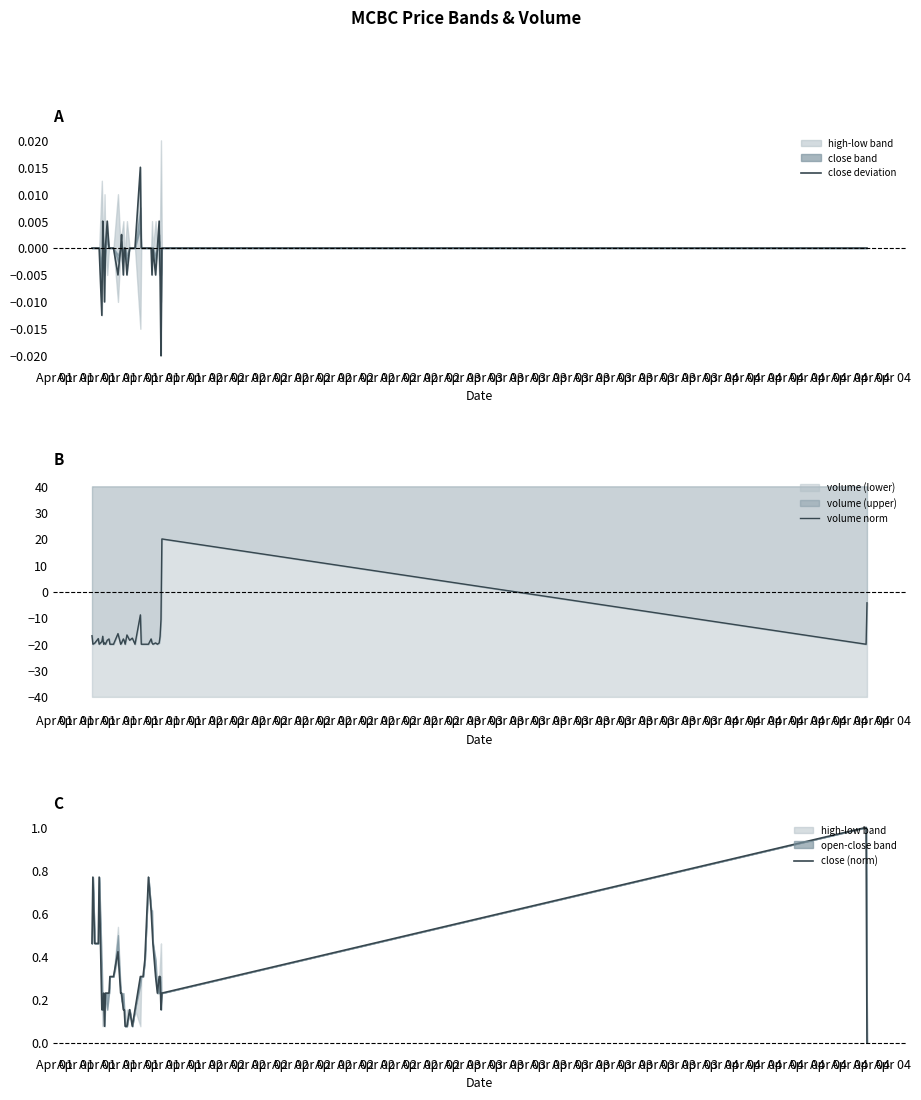

Which label corresponds to the largest value in the chart?

Apr 01